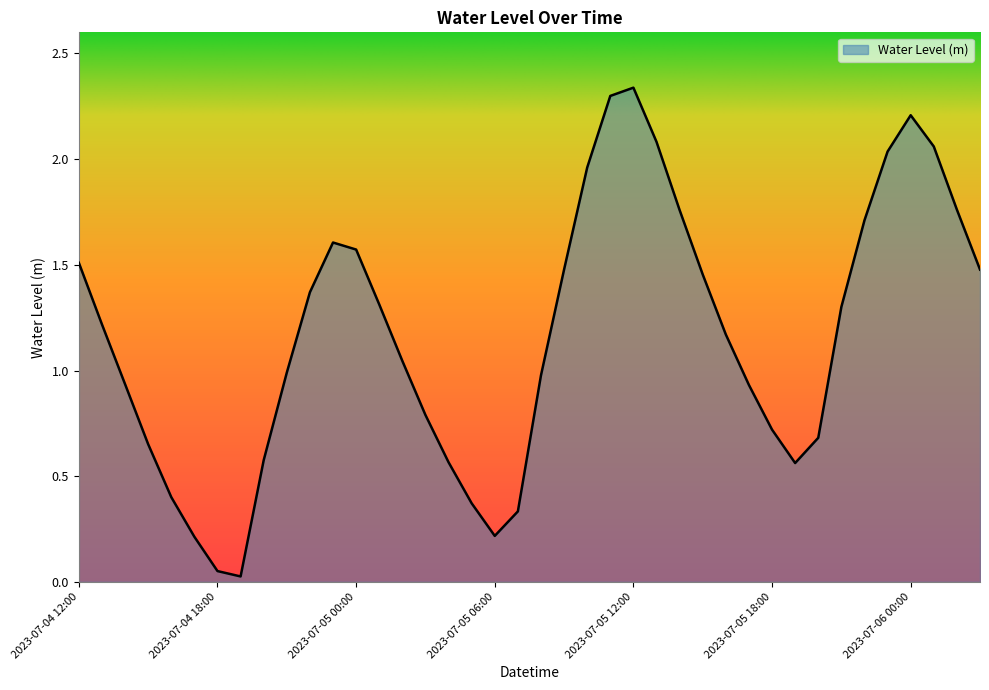

How many lines are shown in the chart?

1